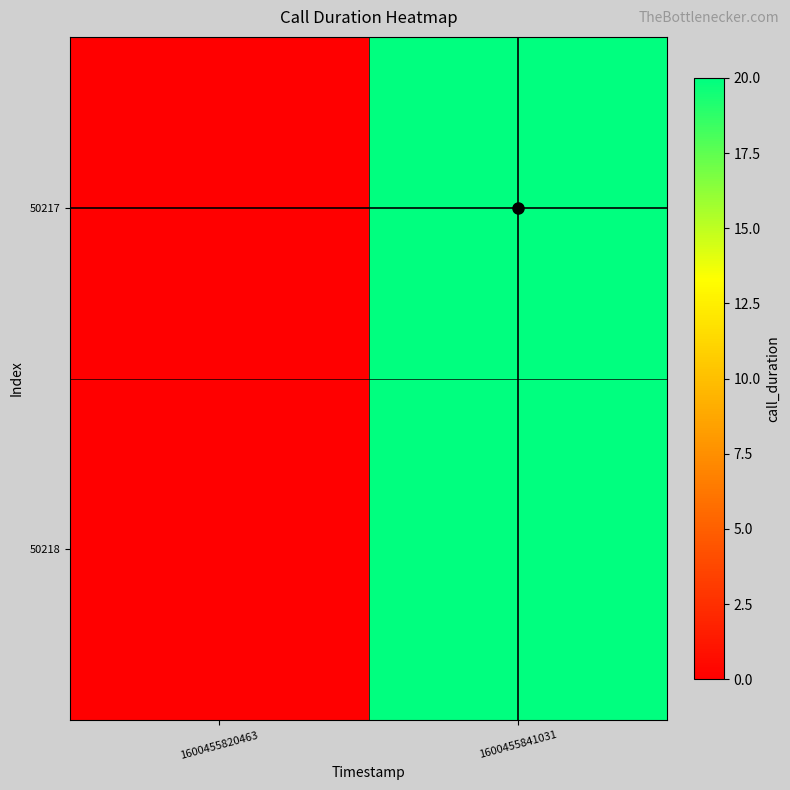

At 1600455820463, list the series in order from smallest to largest.

50217, 50218